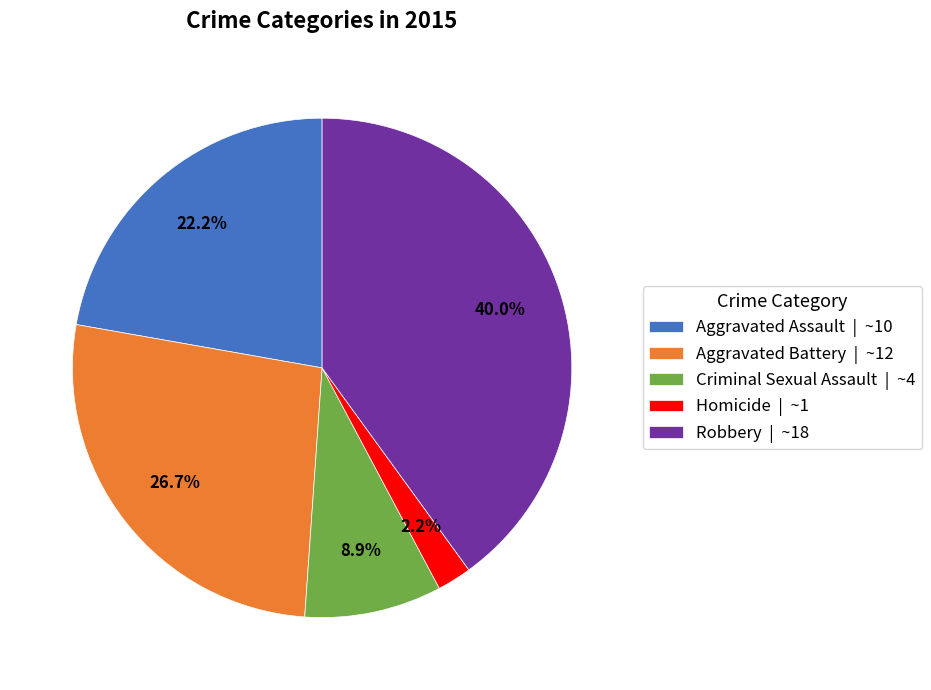

What percentage do Criminal Sexual Assault | ~4 and Homicide | ~1 together represent?

11.1%